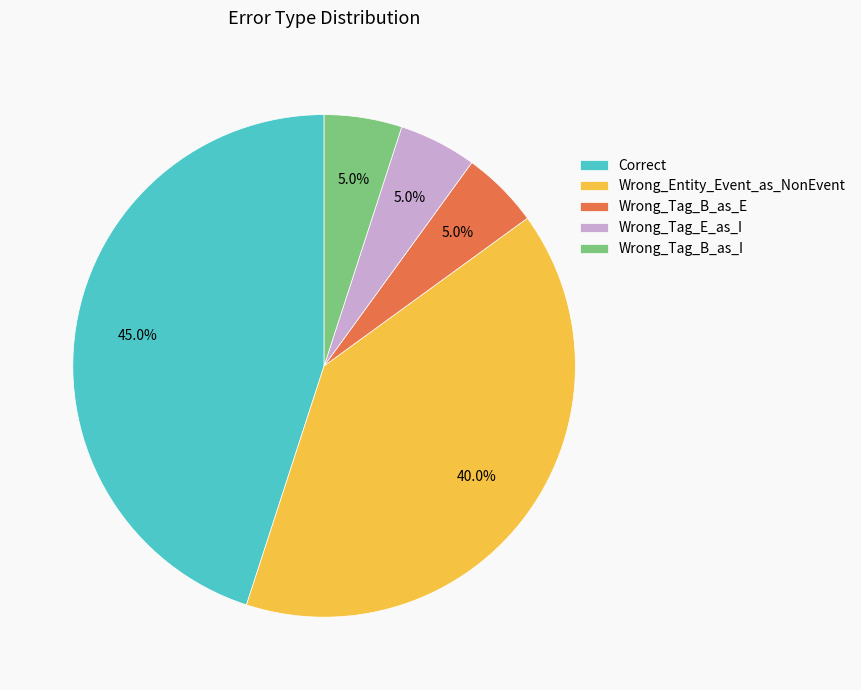

What percentage is NOT represented by Wrong_Entity_Event_as_NonEvent?

60.0%